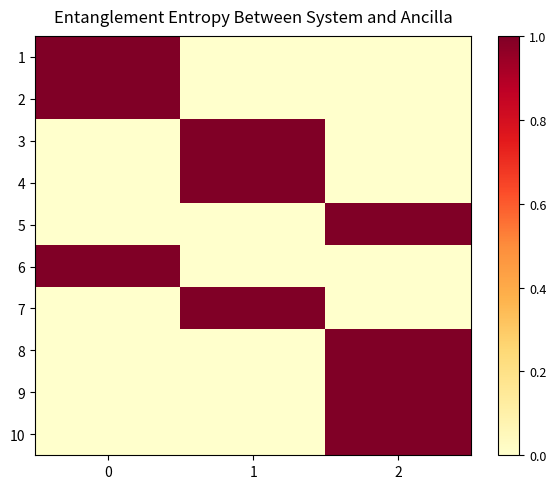

Reading left to right, extract all data points from this chart.

1: 0=1	1=0	2=0
2: 0=1	1=0	2=0
3: 0=0	1=1	2=0
4: 0=0	1=1	2=0
5: 0=0	1=0	2=1
6: 0=1	1=0	2=0
7: 0=0	1=1	2=0
8: 0=0	1=0	2=1
9: 0=0	1=0	2=1
10: 0=0	1=0	2=1